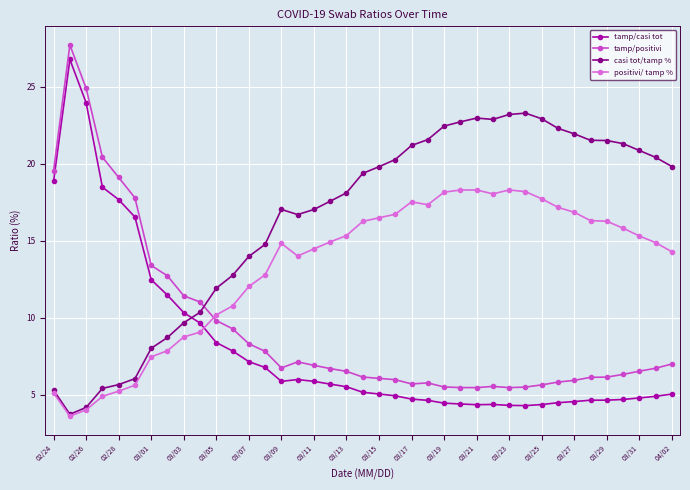

How many times do positivi/ tamp % and tamp/casi tot cross each other?

1